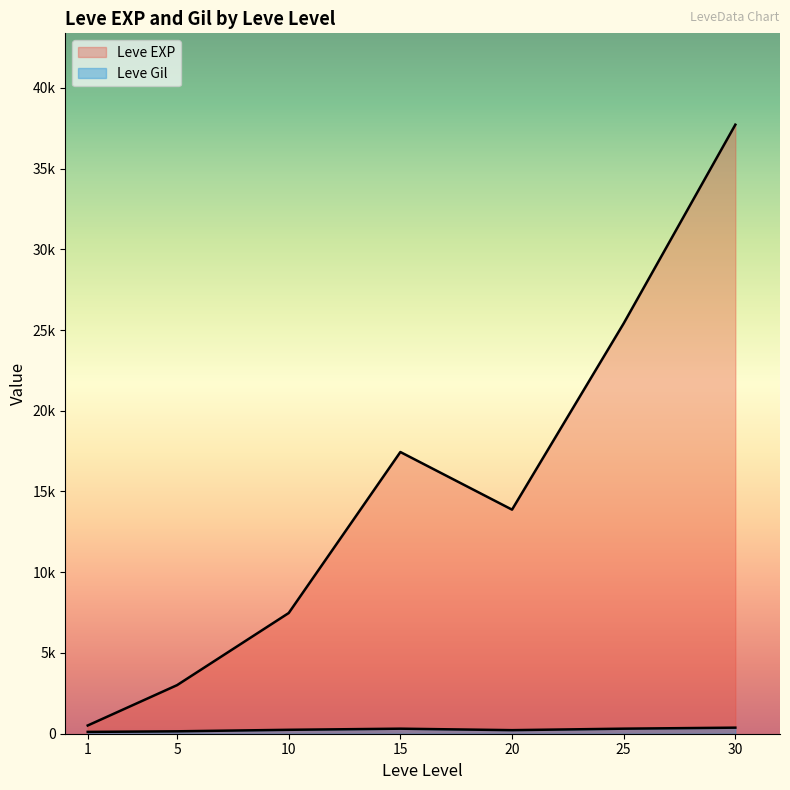

How many lines are shown in the chart?

2